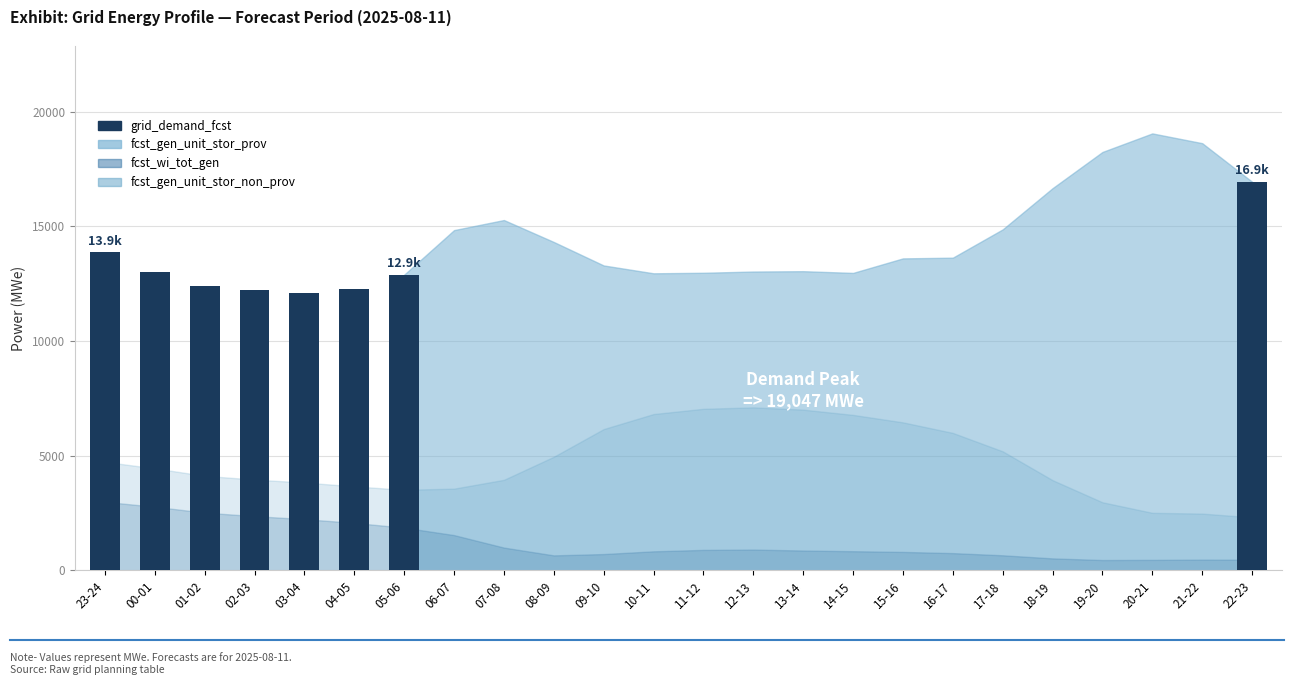

At which category does the chart reach its peak across all series?

23-24